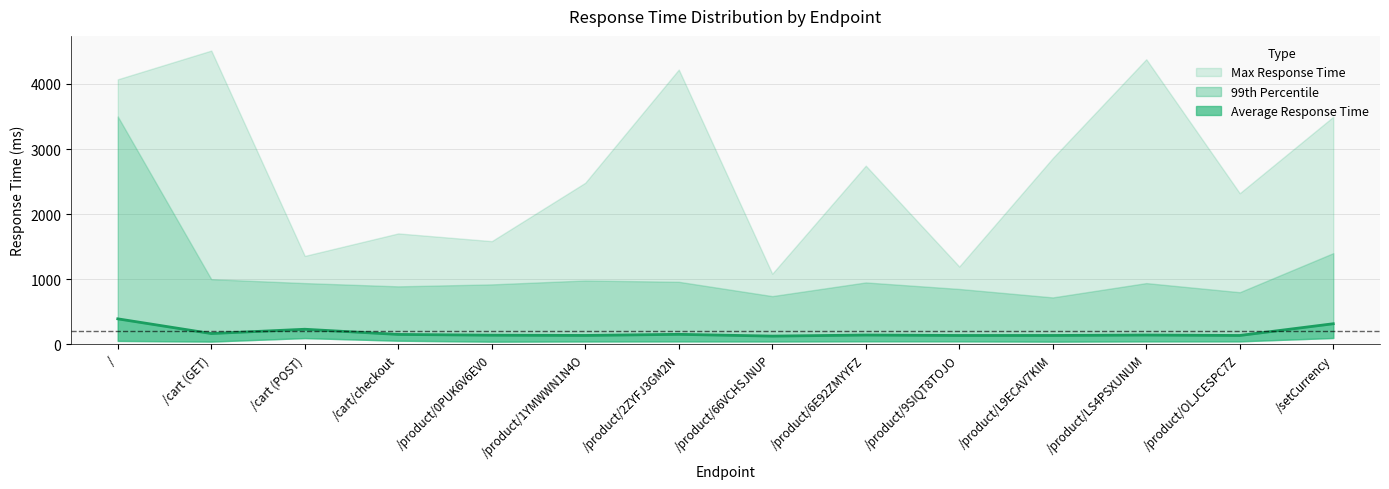

What is the change in value from /cart (POST) to /product/OLJCESPC7Z?

-95.6